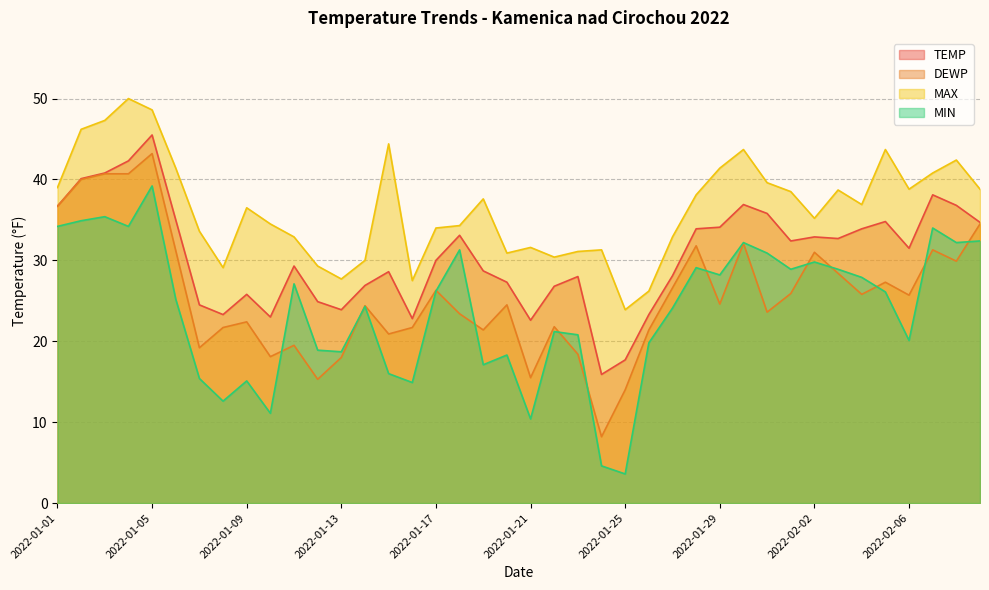

How many data points does each series have?

40